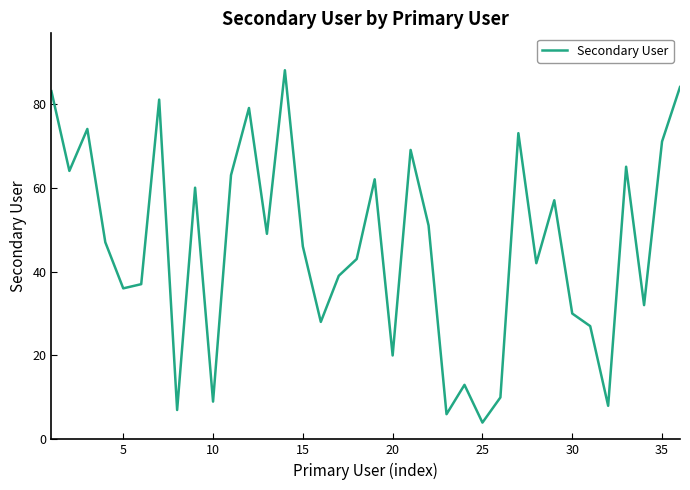

What is the difference between the maximum and minimum values?

84